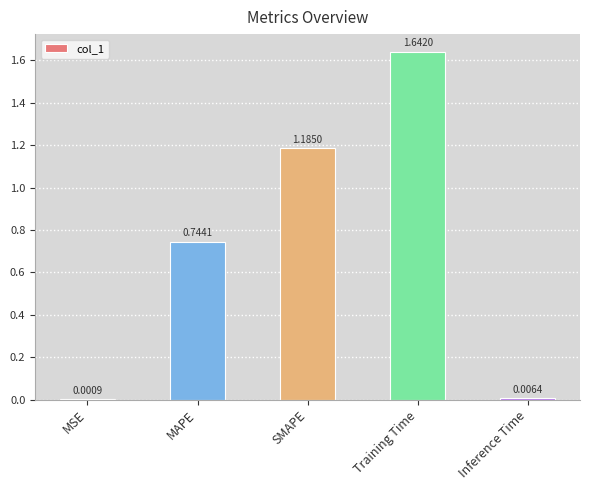

Are the bars horizontal?

No